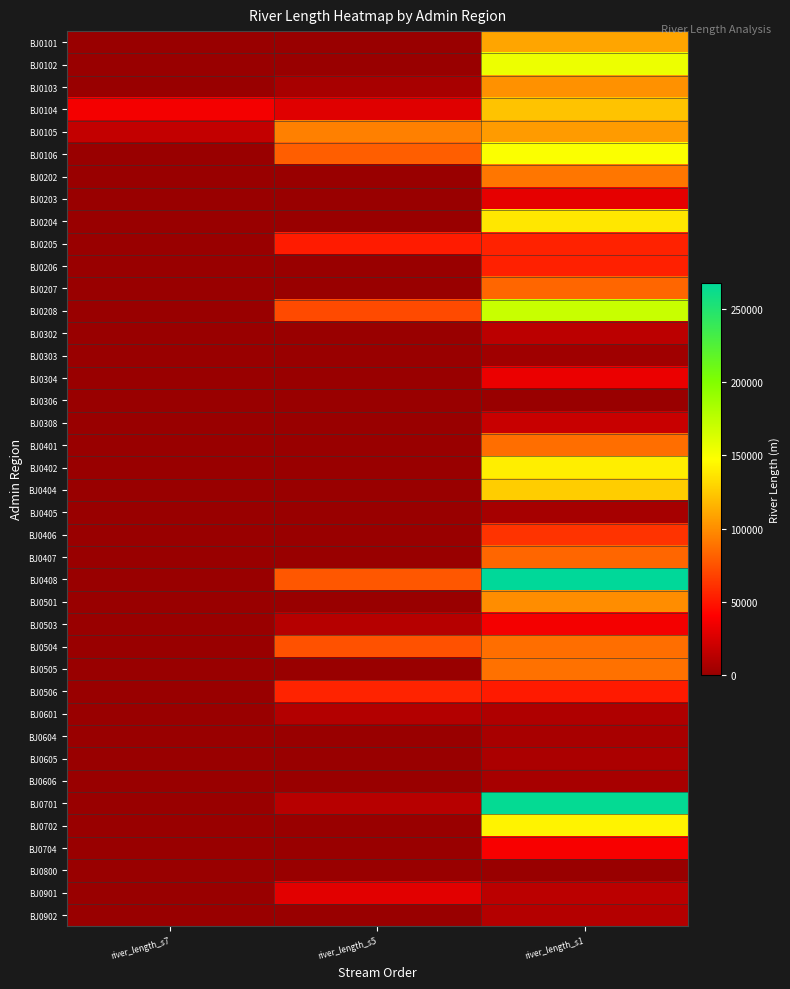

Reading left to right, what are all the values shown in this chart?

BJ0101: river_length_s7=0.0	river_length_s5=0.0	river_length_s1=109521.8
BJ0102: river_length_s7=0.0	river_length_s5=0.0	river_length_s1=154932.9
BJ0103: river_length_s7=0.0	river_length_s5=6549.6	river_length_s1=101100.0
BJ0104: river_length_s7=36433.5	river_length_s5=28594.2	river_length_s1=122341.2
BJ0105: river_length_s7=16778.1	river_length_s5=94533.9	river_length_s1=105548.1
BJ0106: river_length_s7=0.0	river_length_s5=79753.9	river_length_s1=148871.5
BJ0202: river_length_s7=0.0	river_length_s5=0.0	river_length_s1=90118.5
BJ0203: river_length_s7=0.0	river_length_s5=0.0	river_length_s1=30761.1
BJ0204: river_length_s7=0.0	river_length_s5=0.0	river_length_s1=137303.2
BJ0205: river_length_s7=0.0	river_length_s5=52328.4	river_length_s1=54970.7
BJ0206: river_length_s7=0.0	river_length_s5=0.0	river_length_s1=54224.0
BJ0207: river_length_s7=0.0	river_length_s5=0.0	river_length_s1=83760.2
BJ0208: river_length_s7=0.0	river_length_s5=71303.2	river_length_s1=170511.8
BJ0302: river_length_s7=0.0	river_length_s5=0.0	river_length_s1=14069.3
BJ0303: river_length_s7=0.0	river_length_s5=0.0	river_length_s1=3541.0
BJ0304: river_length_s7=0.0	river_length_s5=0.0	river_length_s1=32621.7
BJ0306: river_length_s7=0.0	river_length_s5=0.0	river_length_s1=0.0
BJ0308: river_length_s7=0.0	river_length_s5=0.0	river_length_s1=18941.9
BJ0401: river_length_s7=0.0	river_length_s5=0.0	river_length_s1=86891.7
BJ0402: river_length_s7=0.0	river_length_s5=0.0	river_length_s1=140469.0
BJ0404: river_length_s7=0.0	river_length_s5=0.0	river_length_s1=126420.6
BJ0405: river_length_s7=0.0	river_length_s5=0.0	river_length_s1=5371.5
BJ0406: river_length_s7=0.0	river_length_s5=0.0	river_length_s1=62029.9
BJ0407: river_length_s7=0.0	river_length_s5=0.0	river_length_s1=83469.2
BJ0408: river_length_s7=0.0	river_length_s5=77455.4	river_length_s1=268068.1
BJ0501: river_length_s7=0.0	river_length_s5=0.0	river_length_s1=99750.7
BJ0503: river_length_s7=0.0	river_length_s5=11666.7	river_length_s1=36390.7
BJ0504: river_length_s7=0.0	river_length_s5=74793.1	river_length_s1=86902.2
BJ0505: river_length_s7=0.0	river_length_s5=0.0	river_length_s1=88269.9
BJ0506: river_length_s7=0.0	river_length_s5=54982.3	river_length_s1=51456.3
BJ0601: river_length_s7=0.0	river_length_s5=10595.8	river_length_s1=9059.1
BJ0604: river_length_s7=0.0	river_length_s5=0.0	river_length_s1=6684.3
BJ0605: river_length_s7=0.0	river_length_s5=0.0	river_length_s1=7841.1
BJ0606: river_length_s7=0.0	river_length_s5=0.0	river_length_s1=6115.7
BJ0701: river_length_s7=0.0	river_length_s5=12408.1	river_length_s1=265227.3
BJ0702: river_length_s7=0.0	river_length_s5=0.0	river_length_s1=142564.5
BJ0704: river_length_s7=0.0	river_length_s5=0.0	river_length_s1=38182.6
BJ0800: river_length_s7=0.0	river_length_s5=0.0	river_length_s1=0.0
BJ0901: river_length_s7=0.0	river_length_s5=28837.9	river_length_s1=14014.6
BJ0902: river_length_s7=0.0	river_length_s5=0.0	river_length_s1=11041.5